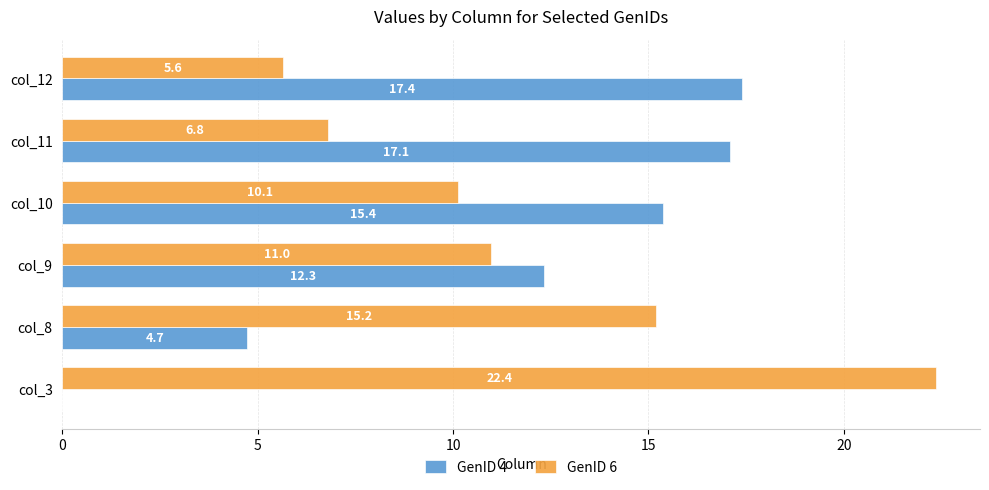

What is the average value of the GenID 6 series?

11.8